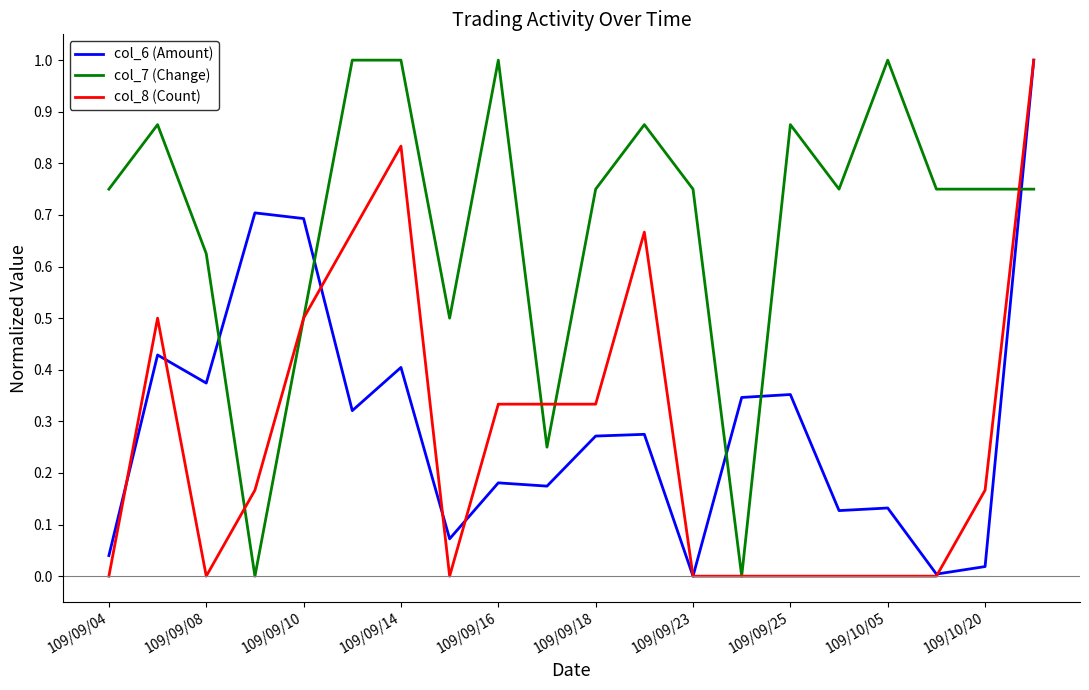

True or false: col_6 (Amount) and col_7 (Change) intersect in this chart.

True